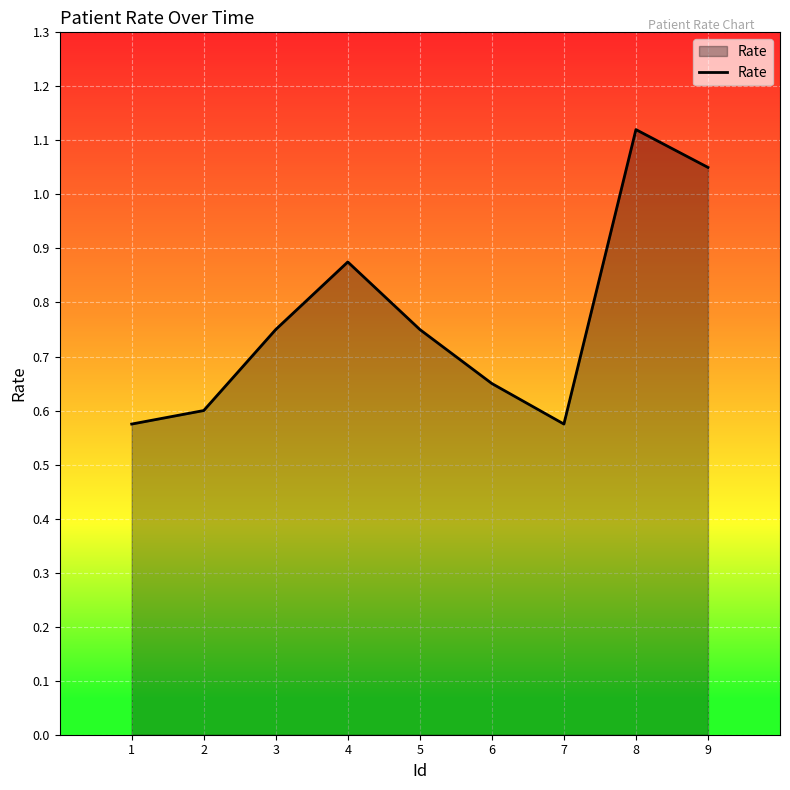

What is the difference between the maximum and minimum values?

0.5